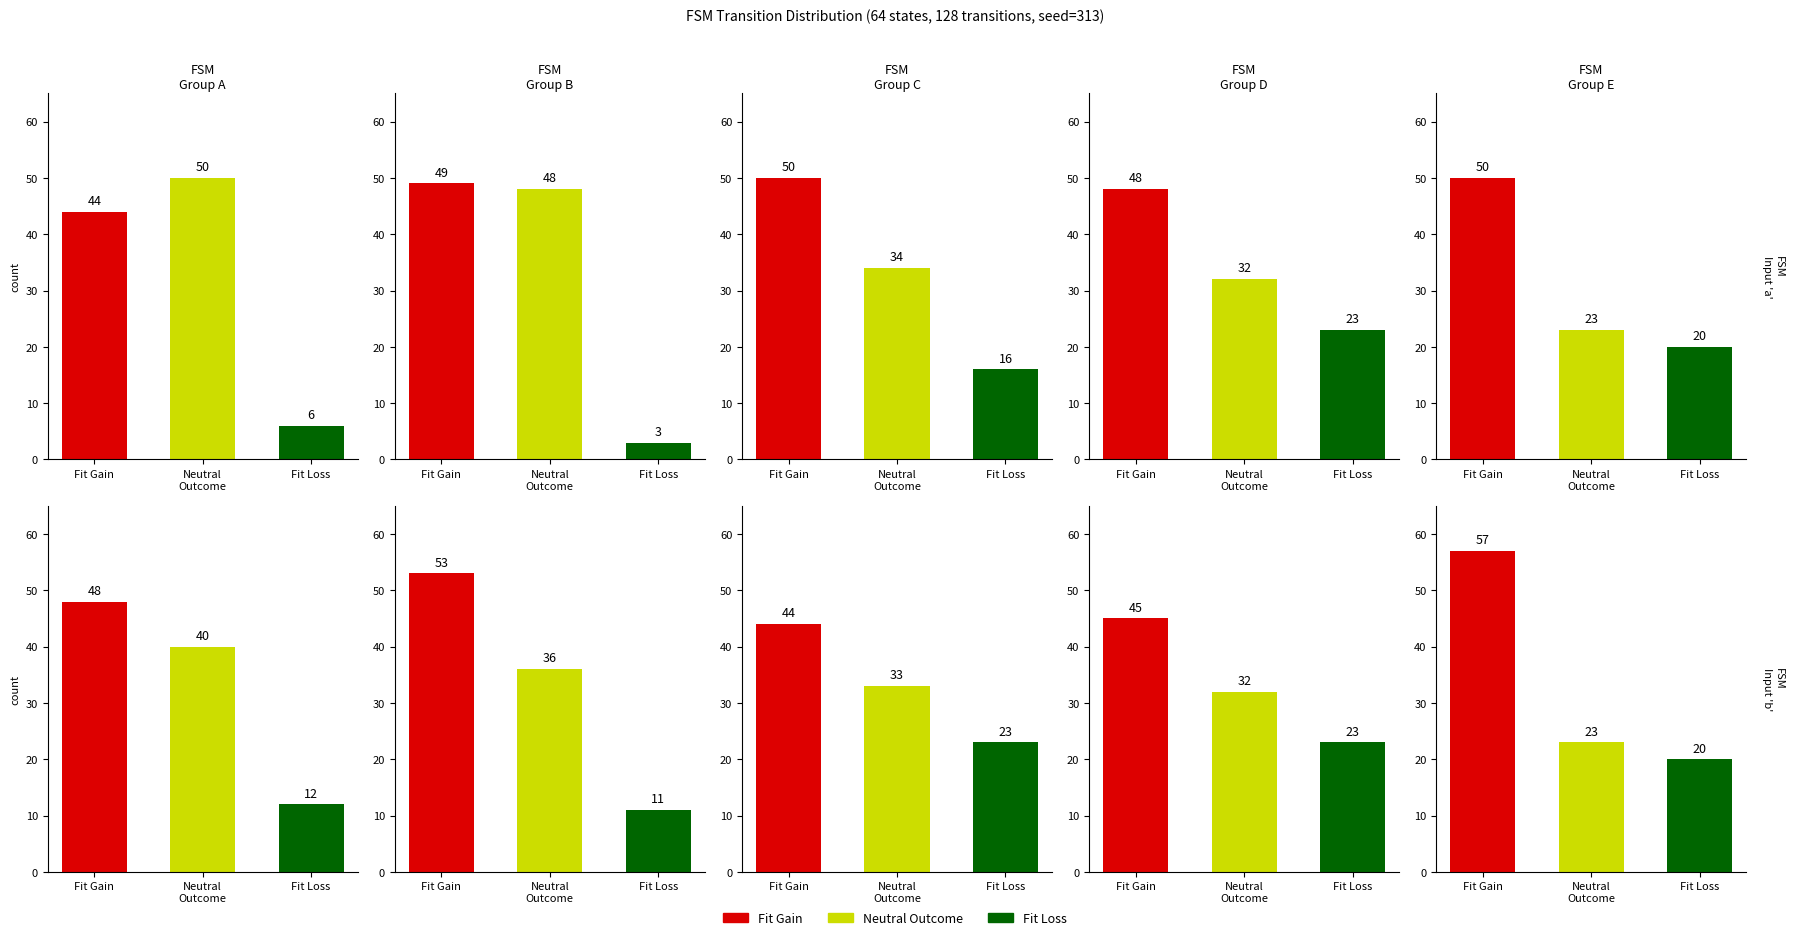

Which category has the lowest value across all series?

Fit Loss